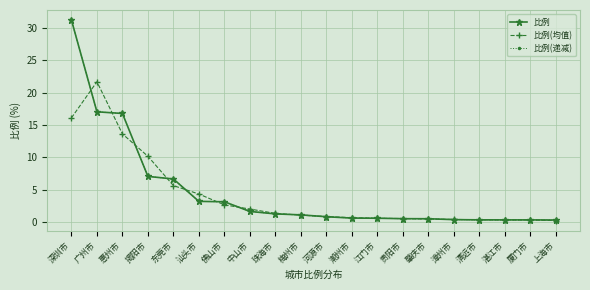

At which category is the sum across all series the highest?

深圳市